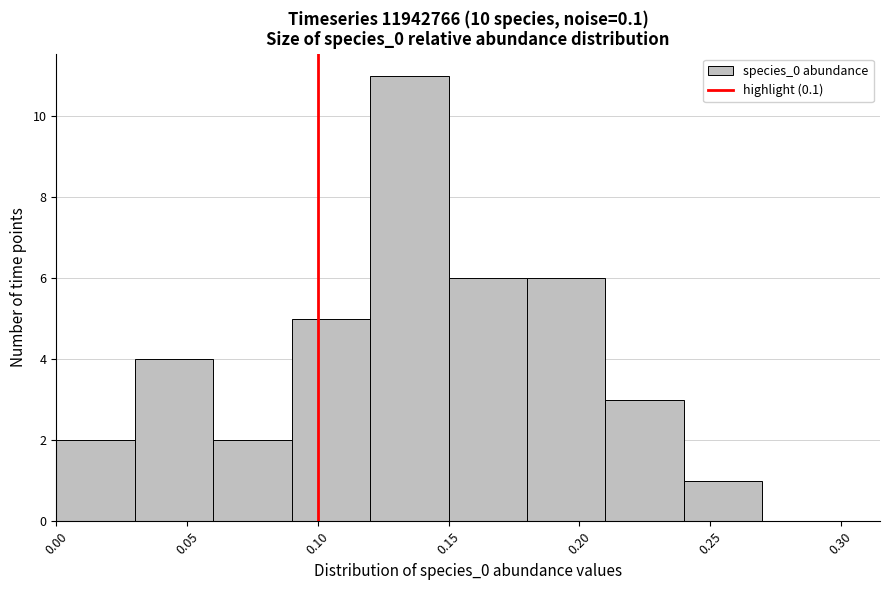

Which range on the x-axis has the tallest bar?

0.12 to 0.15